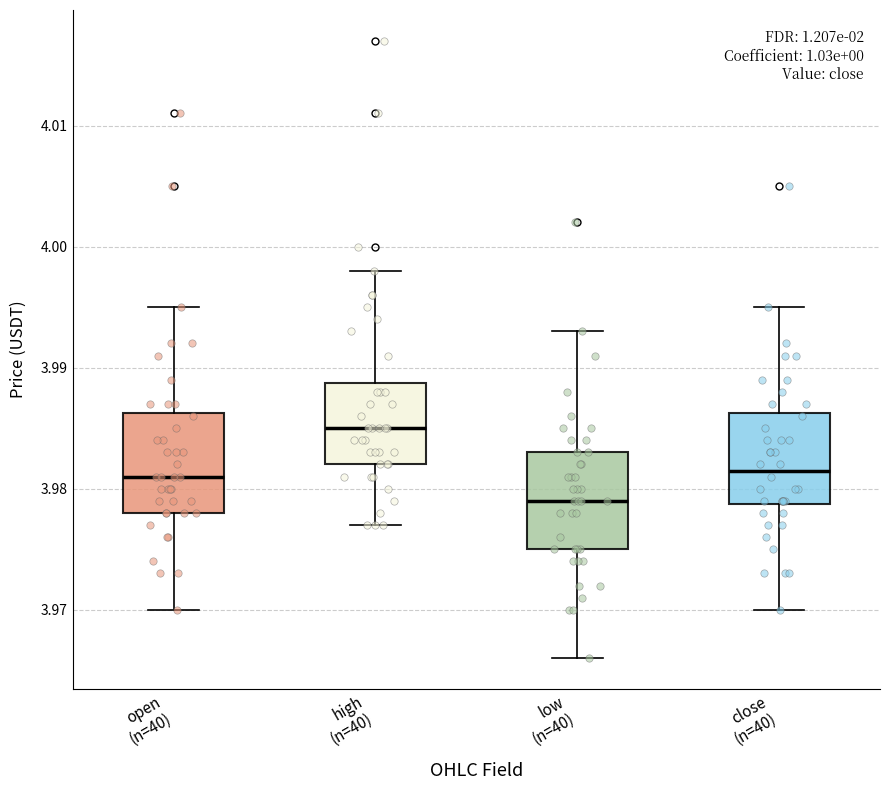

Reading left to right, read every box against the y-axis: the position of its median line, the range the box covers, and the ends of its whiskers. The values are not printed on the chart, so give them approximately, as read against the axis.

open (n=40): median 3.981, box 3.978 to 3.986, whiskers 3.970 to 3.995
high (n=40): median 3.985, box 3.982 to 3.989, whiskers 3.977 to 3.998
low (n=40): median 3.979, box 3.975 to 3.983, whiskers 3.966 to 3.993
close (n=40): median 3.982, box 3.979 to 3.986, whiskers 3.970 to 3.995